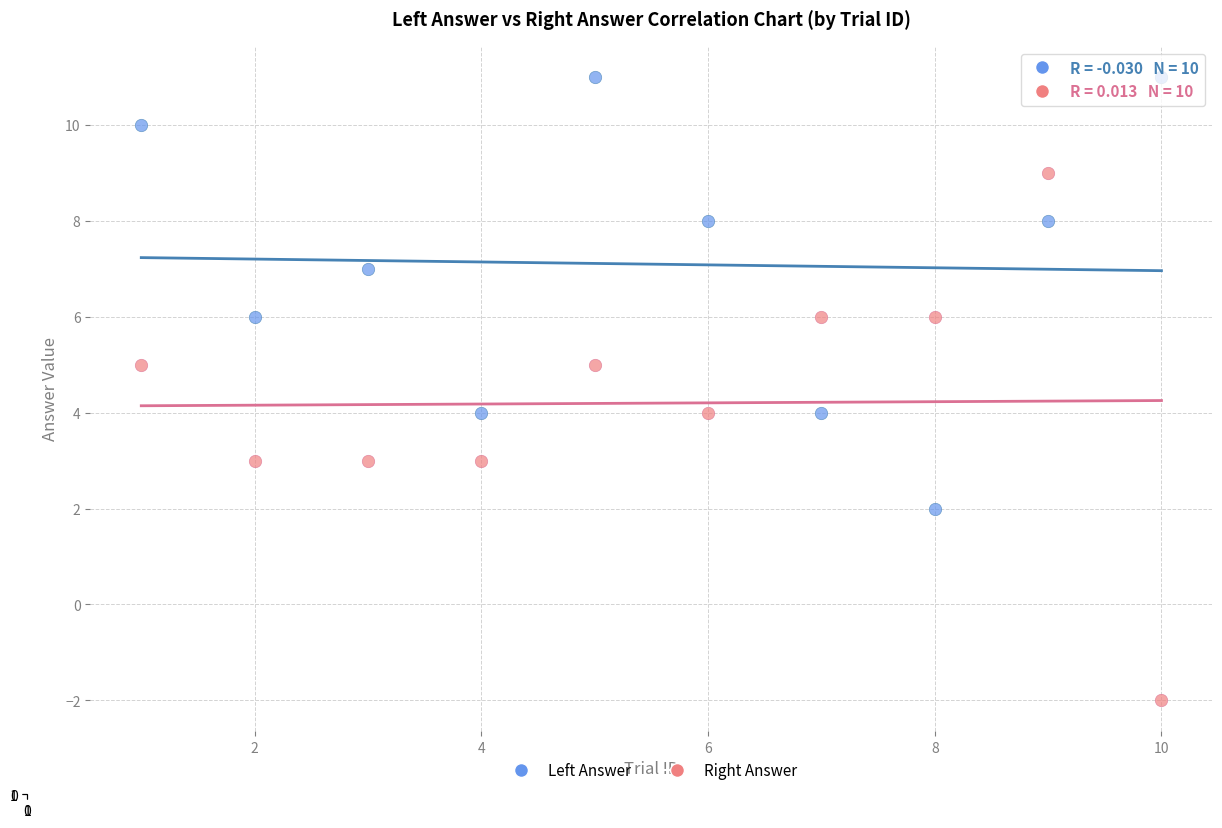

Which series has the largest Y range (max minus min)?

Right Answer